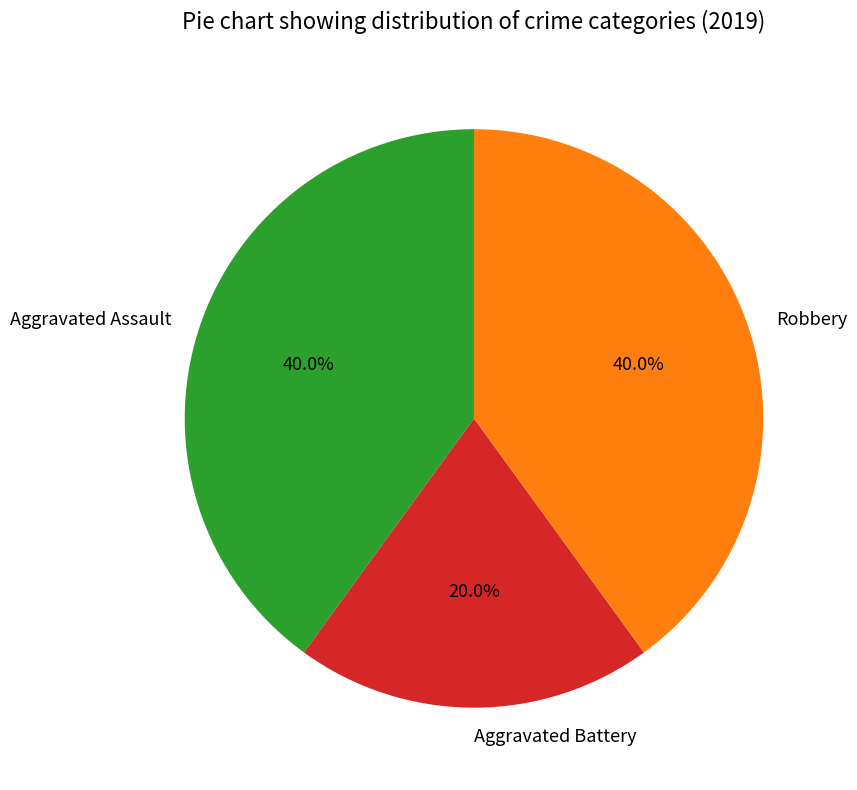

To the nearest percent, what is the average slice percentage?

33%